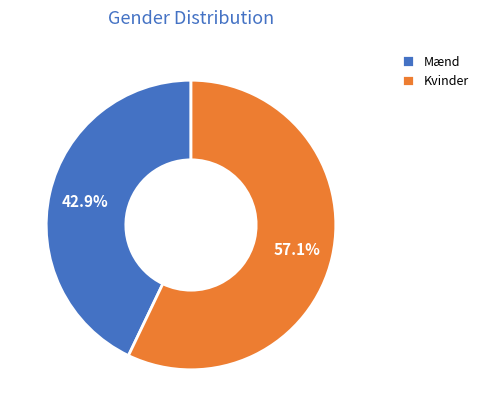

Rank the categories by value from lowest to highest.

Mænd, Kvinder